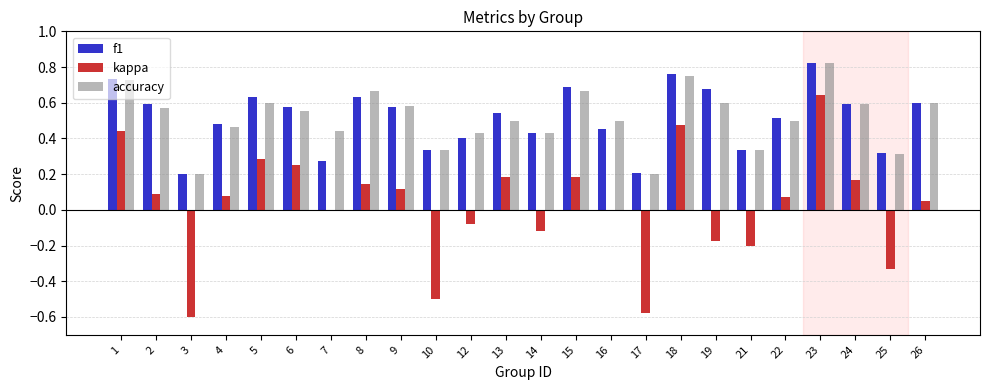

Between 18 and 22, which series saw the biggest shift?

kappa